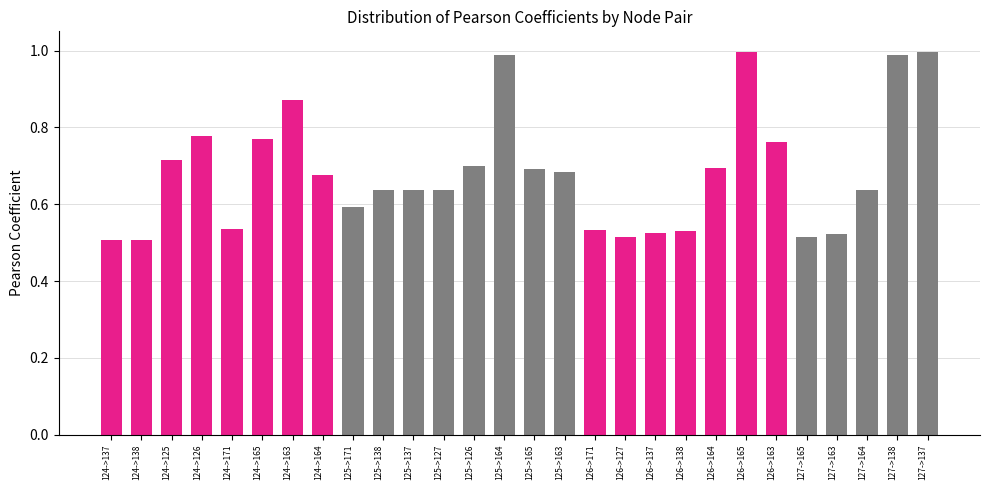

How many bars are there in total?

28